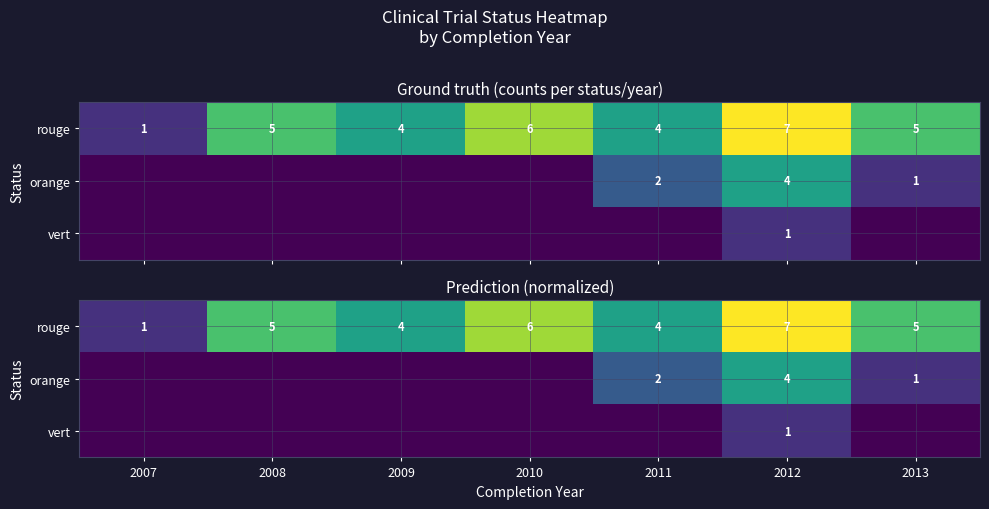

The value of rouge at 2008 is 0.4. True or false?

False